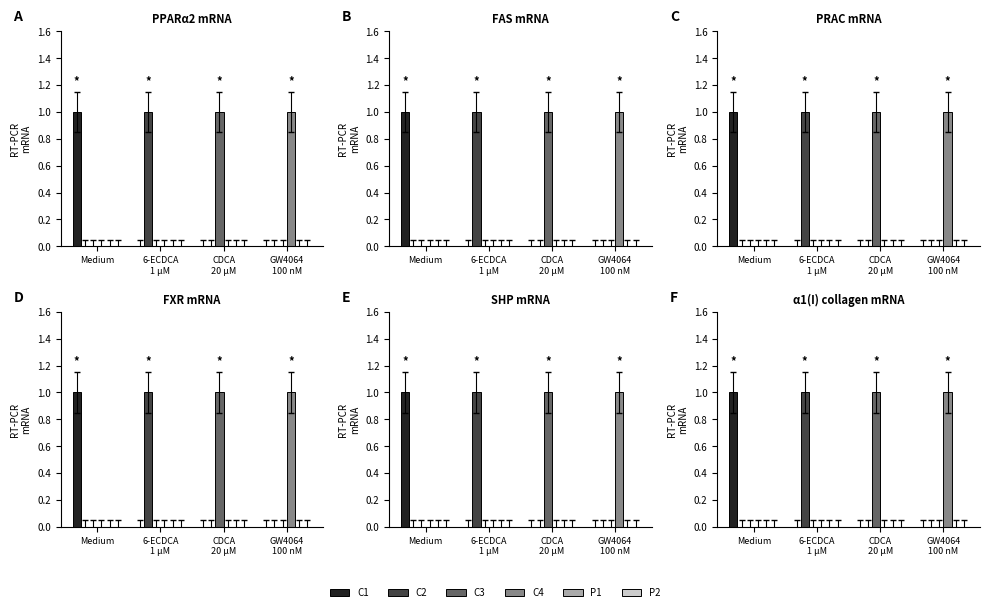

What is the greatest value displayed?

1